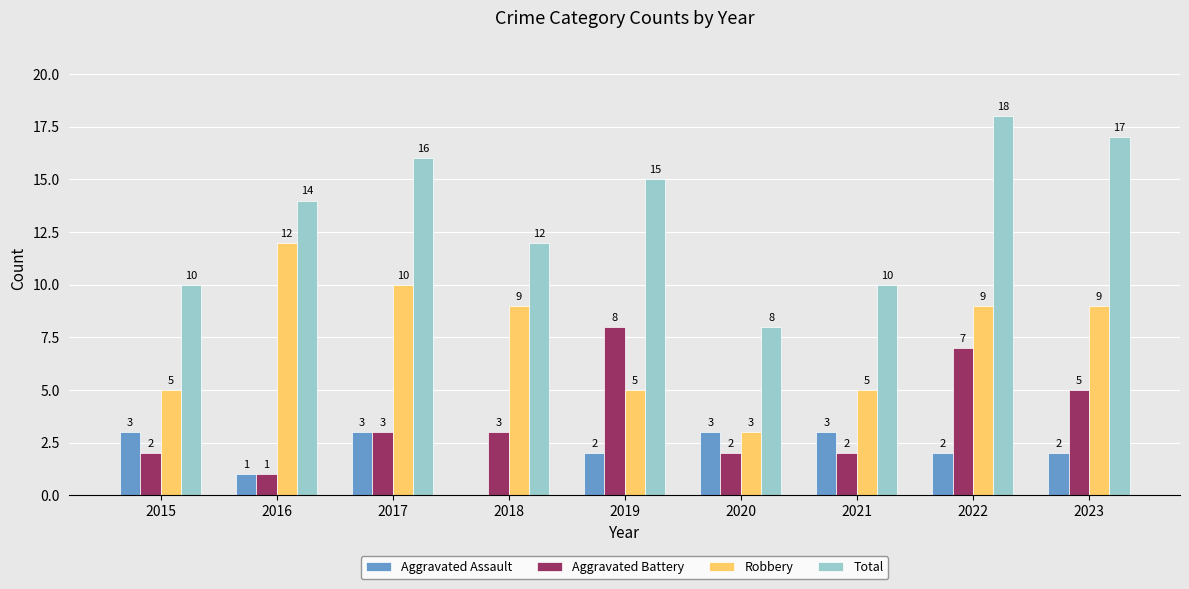

Reading right to left, extract all data points from this chart.

Aggravated Assault: 2023=2	2022=2	2021=3	2020=3	2019=2	2018=0	2017=3	2016=1	2015=3
Aggravated Battery: 2023=5	2022=7	2021=2	2020=2	2019=8	2018=3	2017=3	2016=1	2015=2
Robbery: 2023=9	2022=9	2021=5	2020=3	2019=5	2018=9	2017=10	2016=12	2015=5
Total: 2023=17	2022=18	2021=10	2020=8	2019=15	2018=12	2017=16	2016=14	2015=10